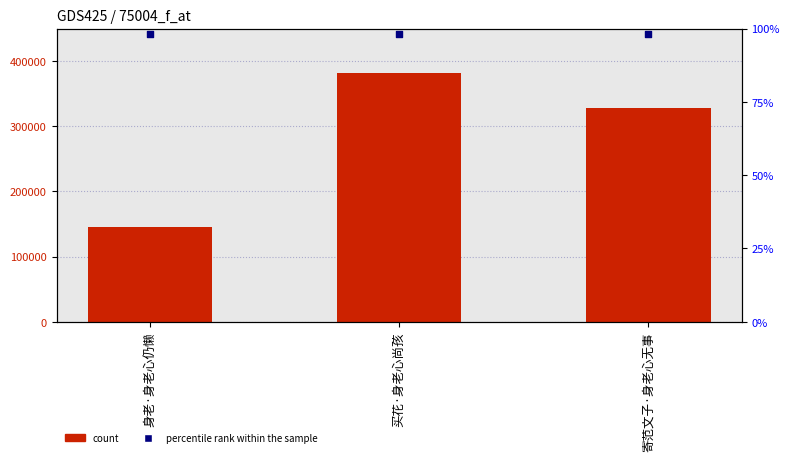

Is the value of col_0 at 身老·身老心仍懒 greater than the value of percentile rank within the sample at 买花·身老心尚孩?

No